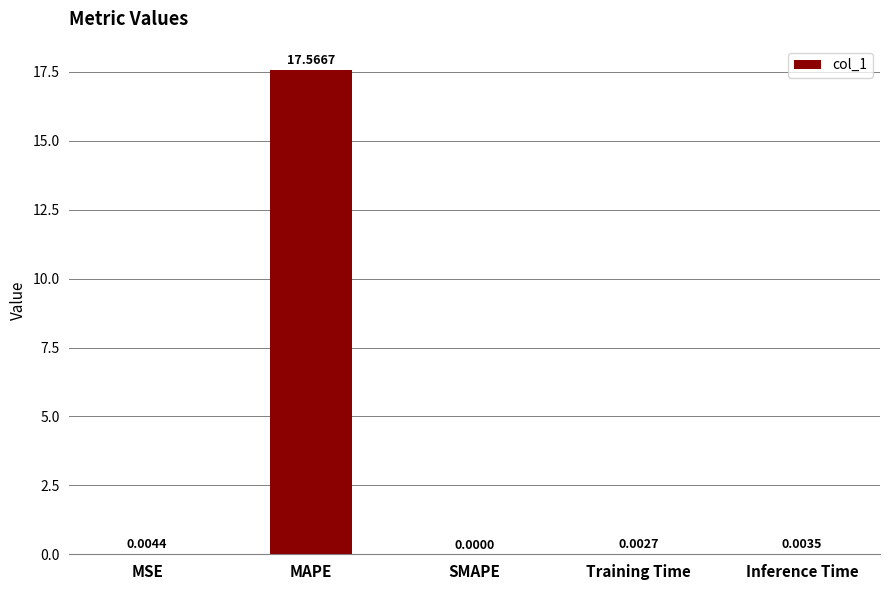

Where is the data nearest to the value 8?

MSE